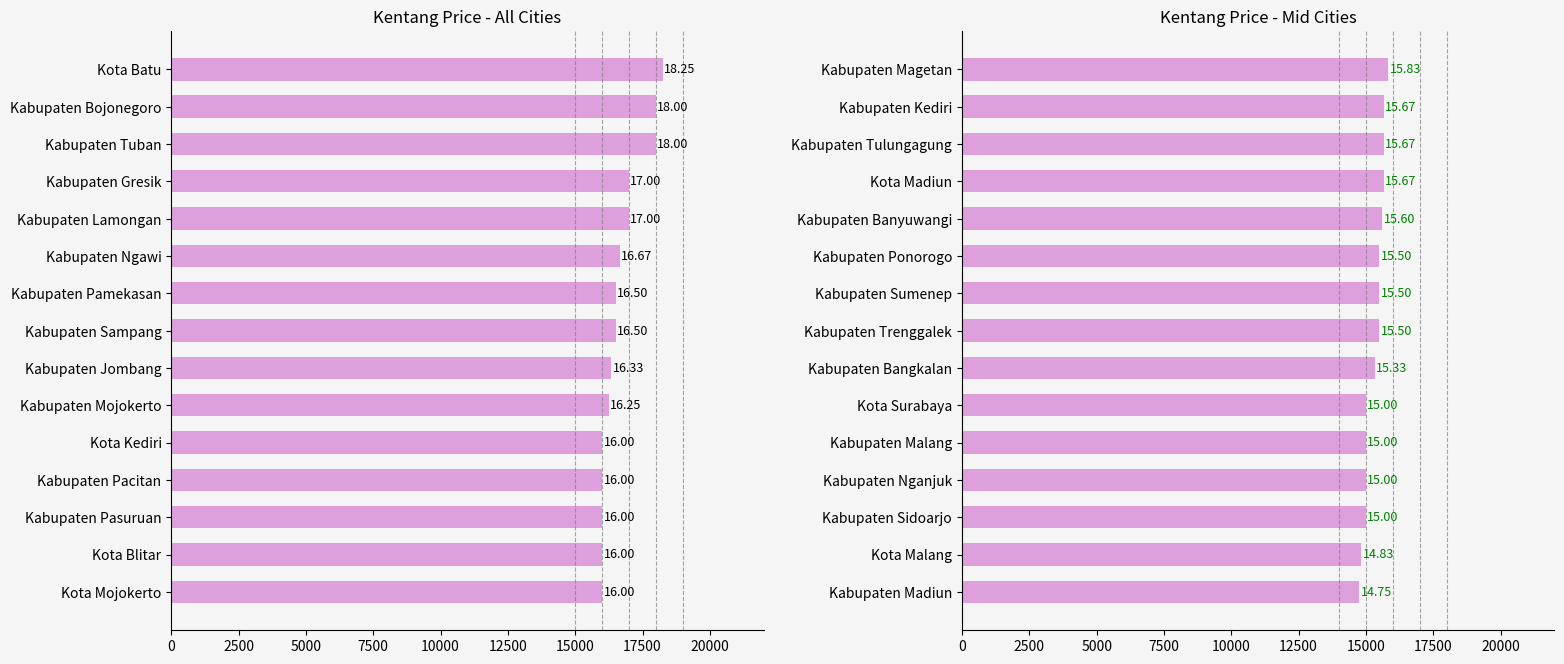

What is the approximate value at Kabupaten Sidoarjo, to the nearest 10?

15000